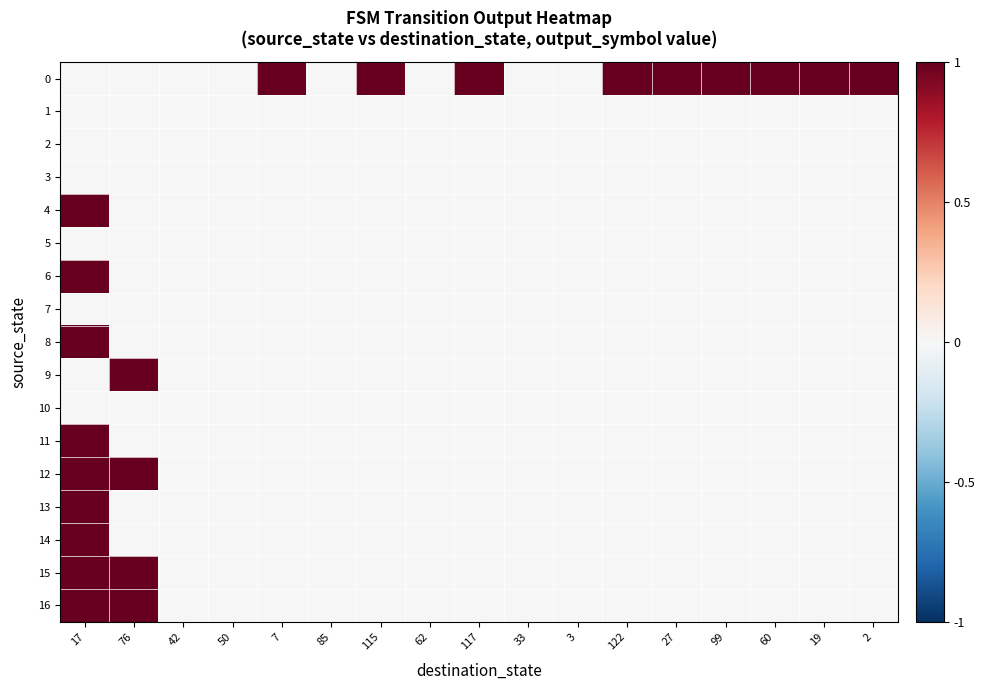

Reading left to right, what are all the values shown in this chart?

0: 17=0	76=0	42=0	50=0	7=1	85=0	115=1	62=0	117=1	33=0	3=0	122=1	27=1	99=1	60=1	19=1	2=1
1: 17=0	76=0	42=0	50=0	7=0	85=0	115=0	62=0	117=0	33=0	3=0	122=0	27=0	99=0	60=0	19=0	2=0
2: 17=0	76=0	42=0	50=0	7=0	85=0	115=0	62=0	117=0	33=0	3=0	122=0	27=0	99=0	60=0	19=0	2=0
3: 17=0	76=0	42=0	50=0	7=0	85=0	115=0	62=0	117=0	33=0	3=0	122=0	27=0	99=0	60=0	19=0	2=0
4: 17=1	76=0	42=0	50=0	7=0	85=0	115=0	62=0	117=0	33=0	3=0	122=0	27=0	99=0	60=0	19=0	2=0
5: 17=0	76=0	42=0	50=0	7=0	85=0	115=0	62=0	117=0	33=0	3=0	122=0	27=0	99=0	60=0	19=0	2=0
6: 17=1	76=0	42=0	50=0	7=0	85=0	115=0	62=0	117=0	33=0	3=0	122=0	27=0	99=0	60=0	19=0	2=0
7: 17=0	76=0	42=0	50=0	7=0	85=0	115=0	62=0	117=0	33=0	3=0	122=0	27=0	99=0	60=0	19=0	2=0
8: 17=1	76=0	42=0	50=0	7=0	85=0	115=0	62=0	117=0	33=0	3=0	122=0	27=0	99=0	60=0	19=0	2=0
9: 17=0	76=1	42=0	50=0	7=0	85=0	115=0	62=0	117=0	33=0	3=0	122=0	27=0	99=0	60=0	19=0	2=0
10: 17=0	76=0	42=0	50=0	7=0	85=0	115=0	62=0	117=0	33=0	3=0	122=0	27=0	99=0	60=0	19=0	2=0
11: 17=1	76=0	42=0	50=0	7=0	85=0	115=0	62=0	117=0	33=0	3=0	122=0	27=0	99=0	60=0	19=0	2=0
12: 17=1	76=1	42=0	50=0	7=0	85=0	115=0	62=0	117=0	33=0	3=0	122=0	27=0	99=0	60=0	19=0	2=0
13: 17=1	76=0	42=0	50=0	7=0	85=0	115=0	62=0	117=0	33=0	3=0	122=0	27=0	99=0	60=0	19=0	2=0
14: 17=1	76=0	42=0	50=0	7=0	85=0	115=0	62=0	117=0	33=0	3=0	122=0	27=0	99=0	60=0	19=0	2=0
15: 17=1	76=1	42=0	50=0	7=0	85=0	115=0	62=0	117=0	33=0	3=0	122=0	27=0	99=0	60=0	19=0	2=0
16: 17=1	76=1	42=0	50=0	7=0	85=0	115=0	62=0	117=0	33=0	3=0	122=0	27=0	99=0	60=0	19=0	2=0